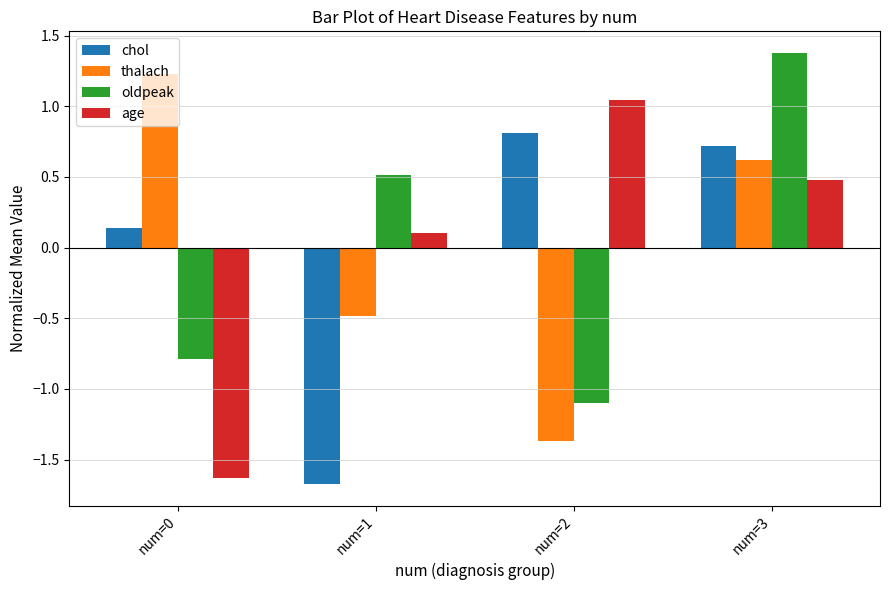

What is the minimum value for age?

-1.6